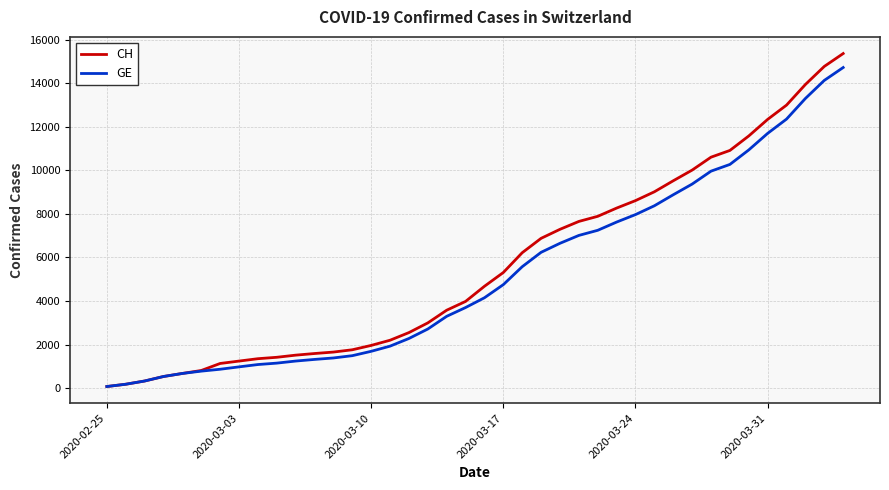

Which series has the largest range (max minus min)?

CH